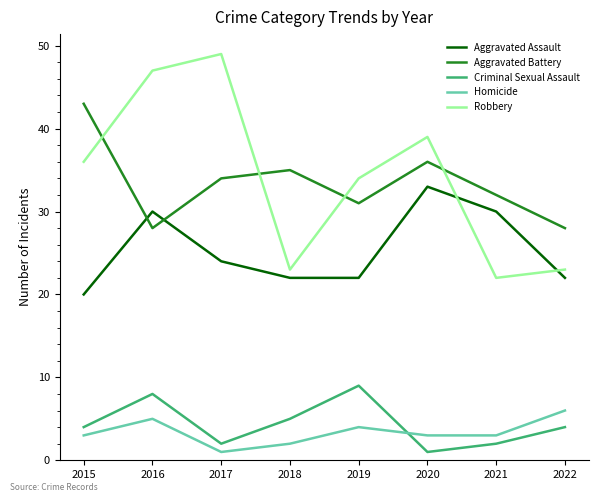

Between 2016 and 2019, which series saw the biggest shift?

Robbery